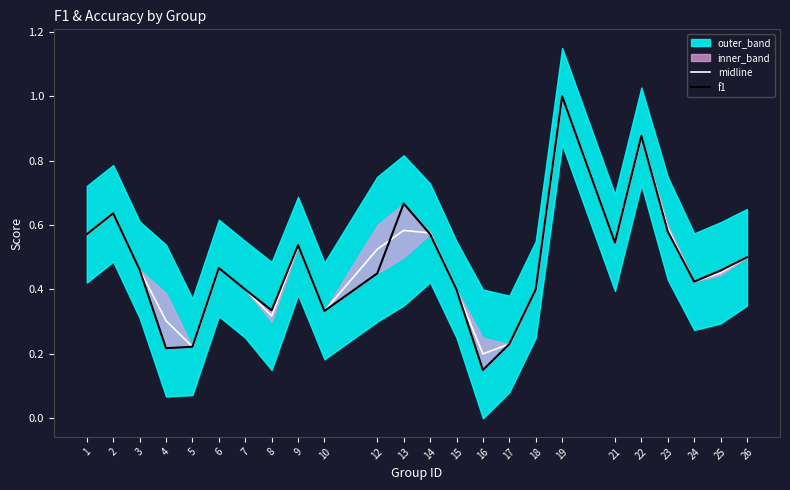

Is the value of midline at 3 greater than the value of f1 at 19?

No